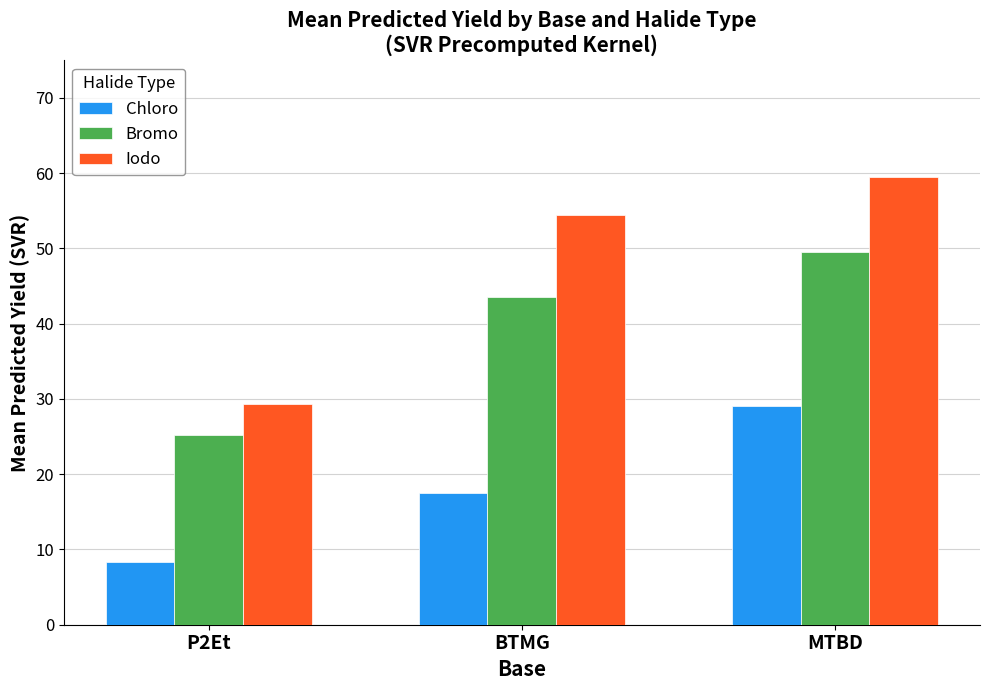

Are the bars grouped side by side (vs. stacked)?

Yes